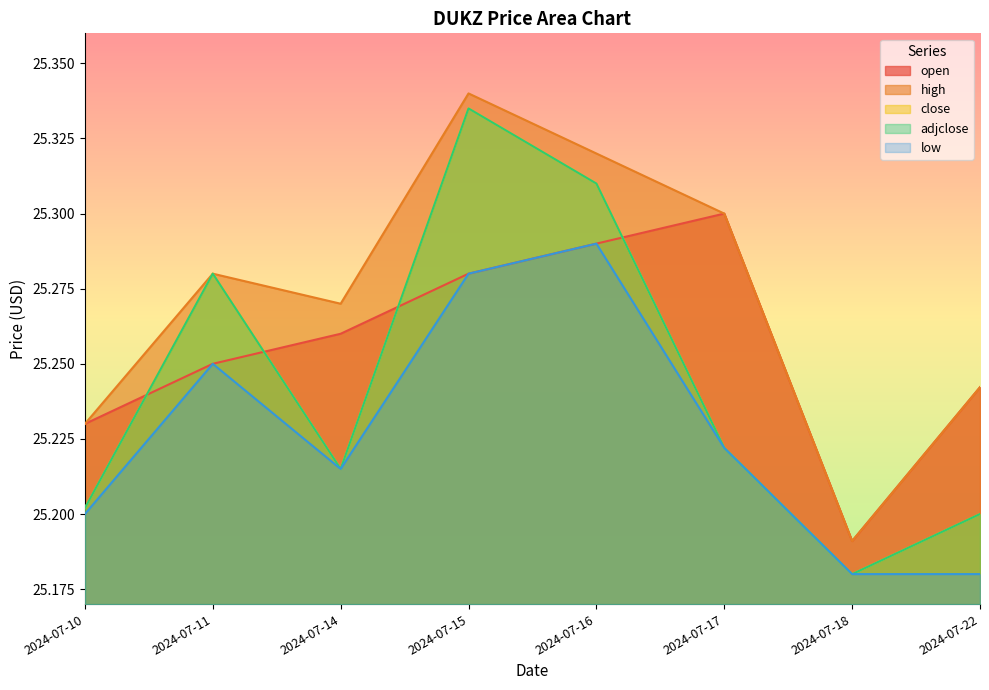

Reading left to right, what are all the values shown in this chart?

open: 2024-07-10=25.2	2024-07-11=25.2	2024-07-14=25.3	2024-07-15=25.3	2024-07-16=25.3	2024-07-17=25.3	2024-07-18=25.2	2024-07-22=25.2
high: 2024-07-10=25.2	2024-07-11=25.3	2024-07-14=25.3	2024-07-15=25.3	2024-07-16=25.3	2024-07-17=25.3	2024-07-18=25.2	2024-07-22=25.2
close: 2024-07-10=25.2	2024-07-11=25.3	2024-07-14=25.2	2024-07-15=25.3	2024-07-16=25.3	2024-07-17=25.2	2024-07-18=25.2	2024-07-22=25.2
adjclose: 2024-07-10=25.2	2024-07-11=25.3	2024-07-14=25.2	2024-07-15=25.3	2024-07-16=25.3	2024-07-17=25.2	2024-07-18=25.2	2024-07-22=25.2
low: 2024-07-10=25.2	2024-07-11=25.2	2024-07-14=25.2	2024-07-15=25.3	2024-07-16=25.3	2024-07-17=25.2	2024-07-18=25.2	2024-07-22=25.2